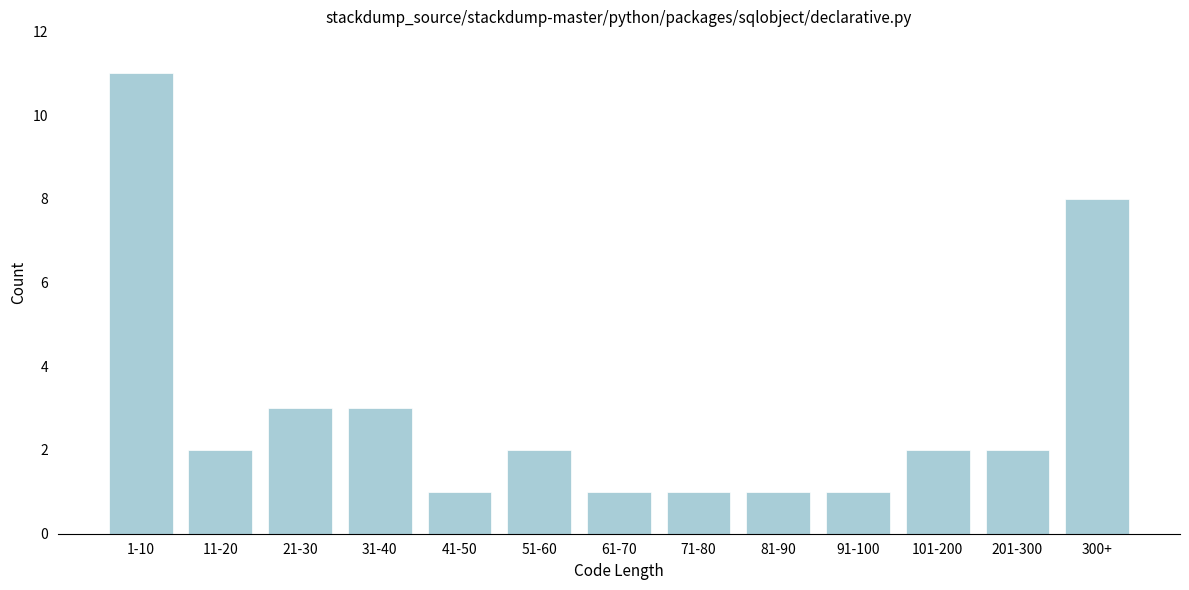

Reading left to right, list all the values displayed in this chart.

11	2	3	3	1	2	1	1	1	1	2	2	8